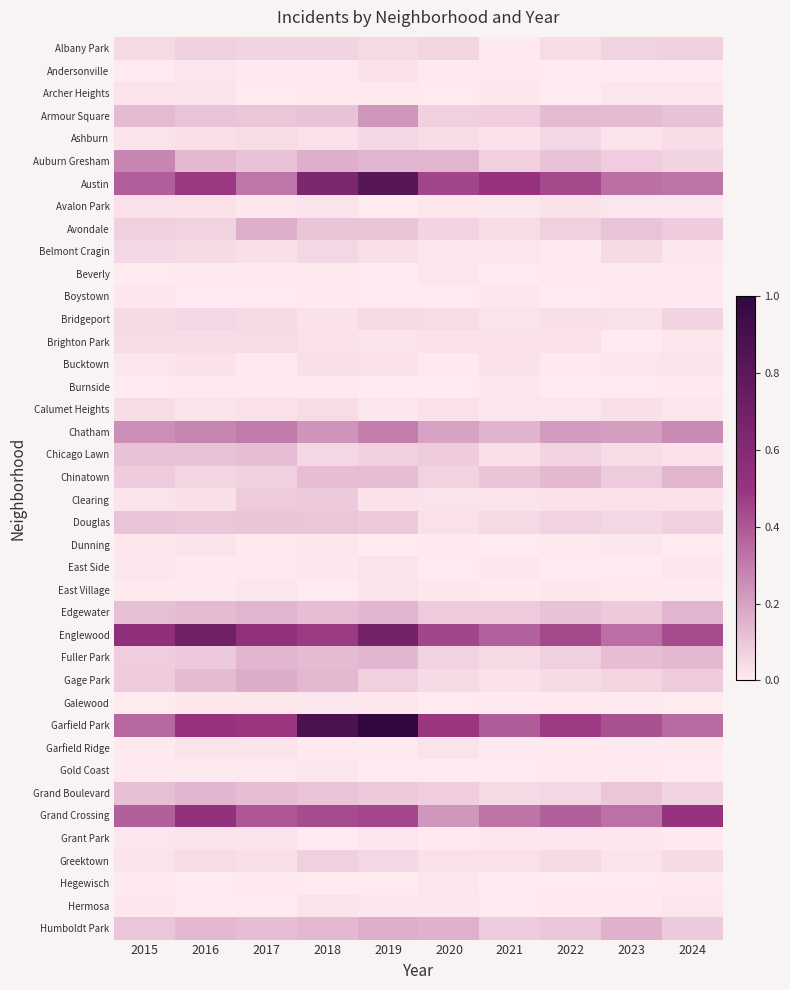

Which has a higher value, 2017 or 2021?

2017